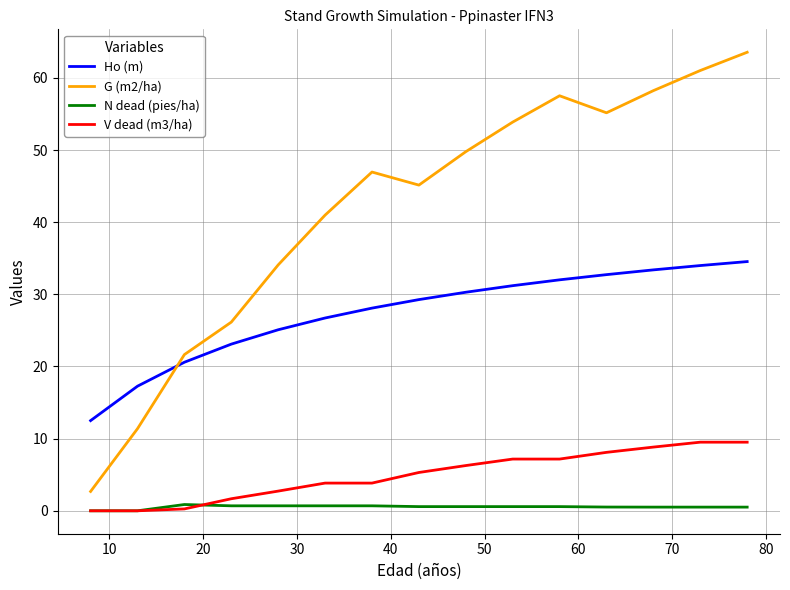

Which series has the largest total across all categories?

G (m2/ha)